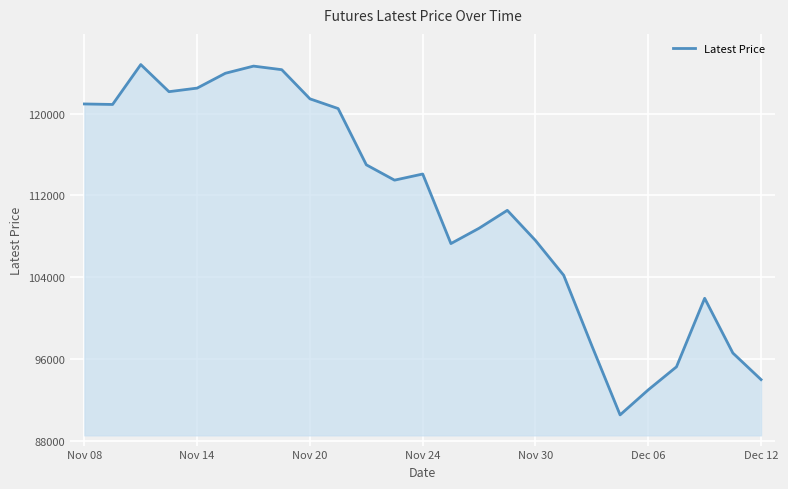

What is the maximum value shown in the chart?

124800